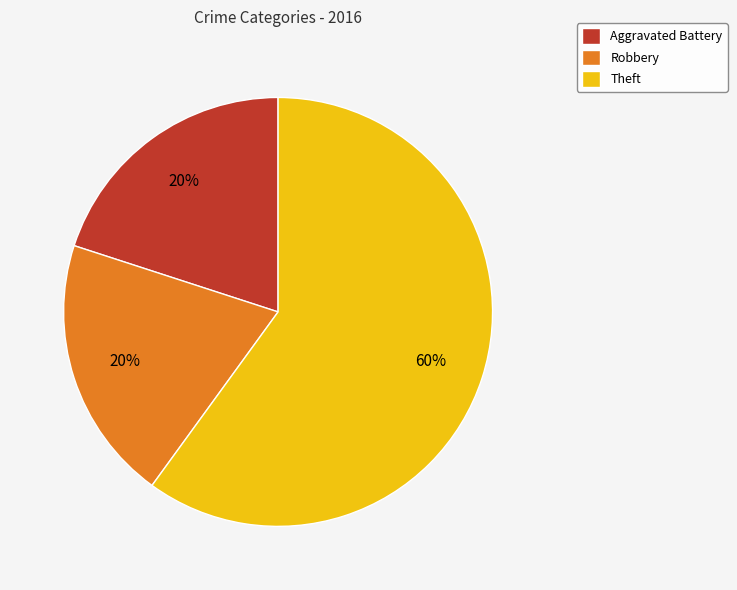

What is the majority slice?

Theft